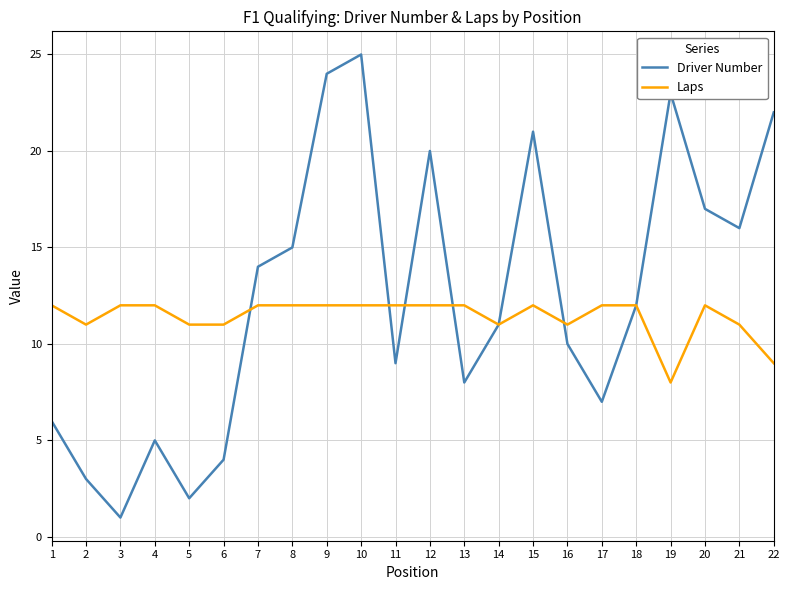

Is the value of Driver Number at 9 greater than the value of Laps at 20?

Yes